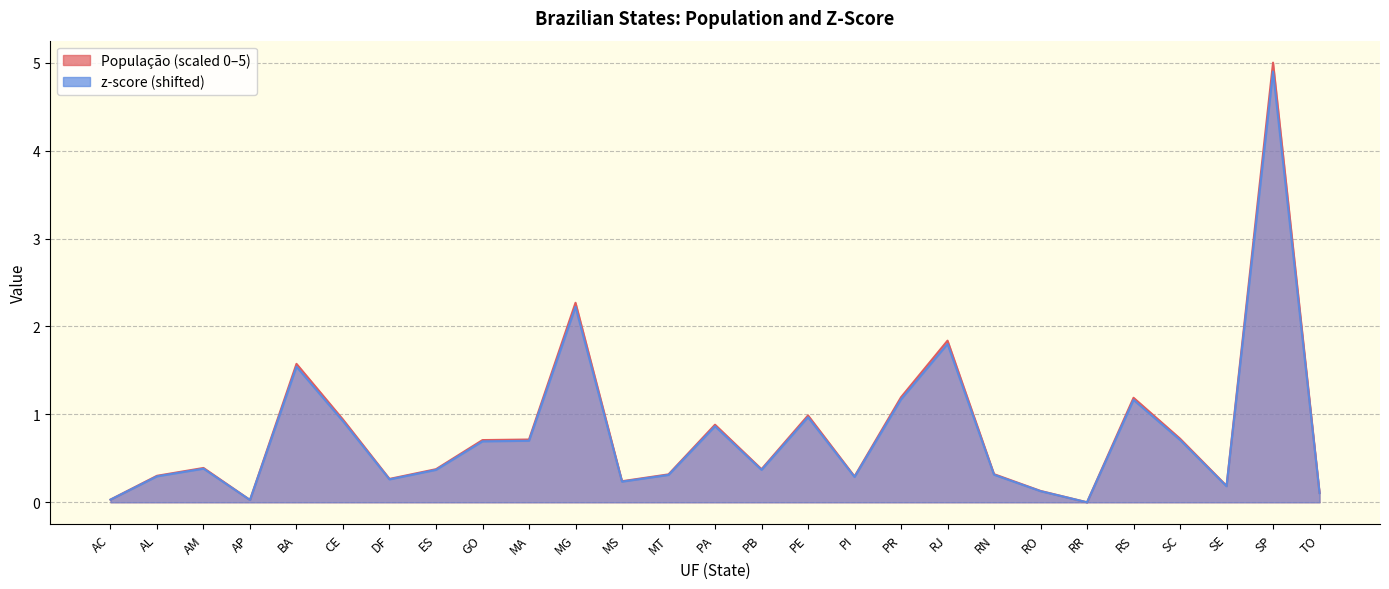

What is the total value across all series at PE?

2.0